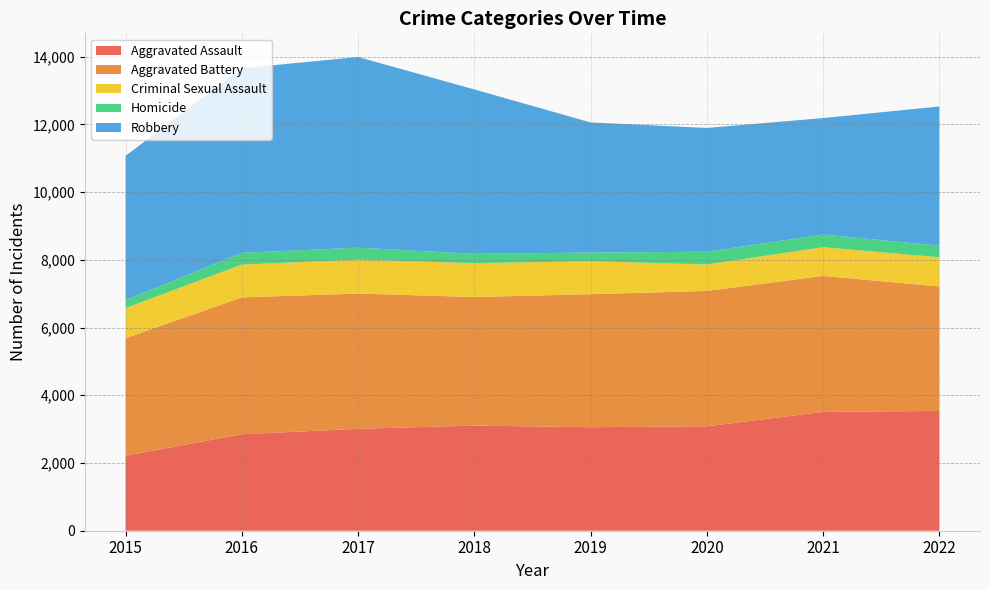

Reading left to right, list all the values displayed in this chart.

Aggravated Assault: 2217	2850	3009	3105	3057	3084	3509	3538
Aggravated Battery: 3469	4042	3996	3798	3929	3998	4017	3677
Criminal Sexual Assault: 891	969	1001	998	973	781	847	862
Homicide: 239	348	354	277	257	377	375	342
Robbery: 4257	5449	5631	4856	3843	3656	3440	4111